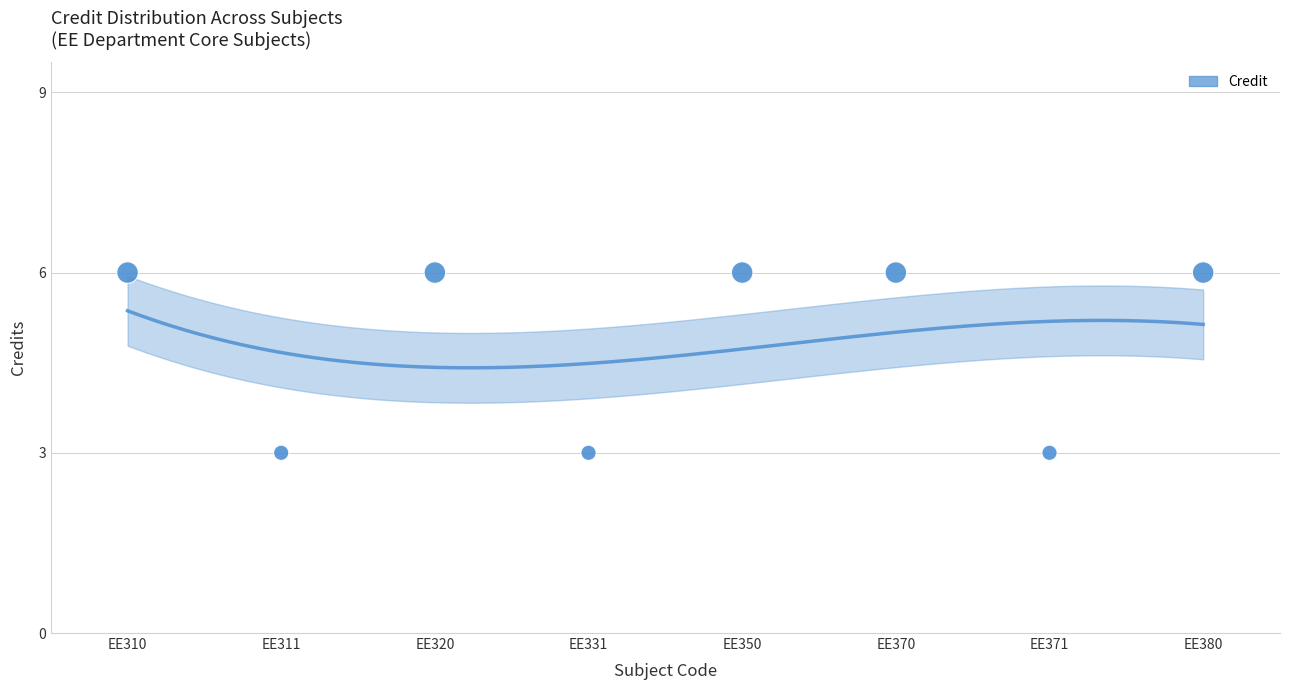

Which has a higher value, EE370 or EE380?

EE370